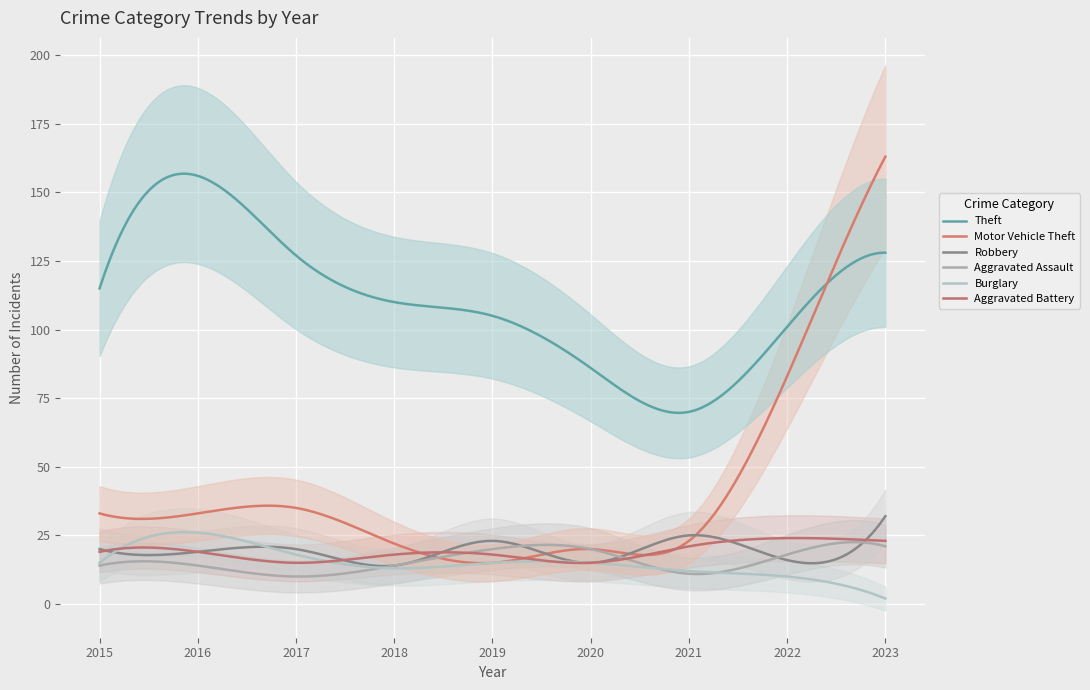

At which label does Robbery first exceed 20?

2019